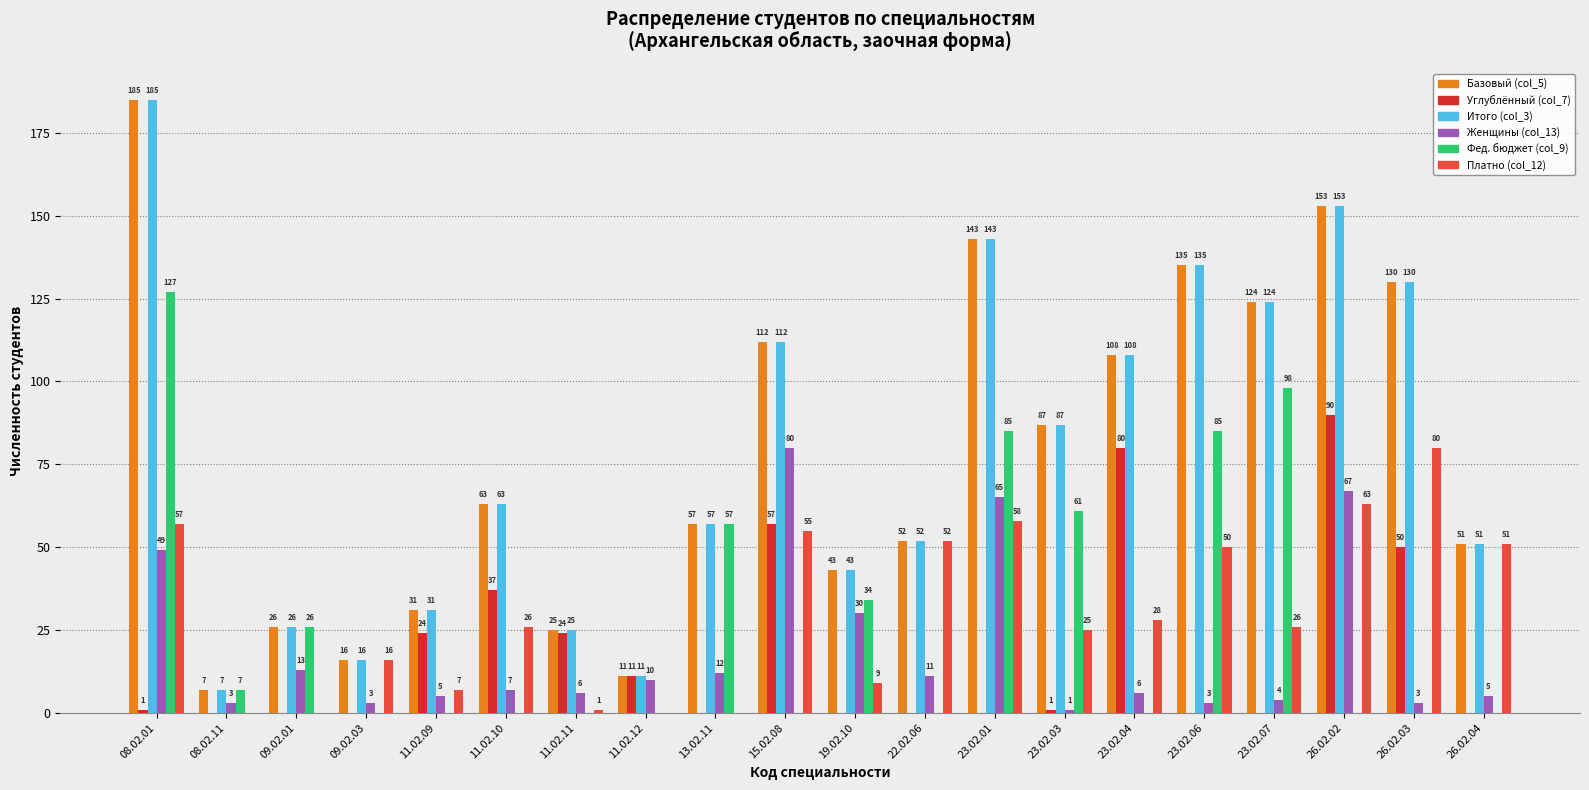

Reading left to right, list all the values displayed in this chart.

Базовый (col_5): 185	7	26	16	31	63	25	11	57	112	43	52	143	87	108	135	124	153	130	51
Углублённый (col_7): 1	0	0	0	24	37	24	11	0	57	0	0	0	1	80	0	0	90	50	0
Итого (col_3): 185	7	26	16	31	63	25	11	57	112	43	52	143	87	108	135	124	153	130	51
Женщины (col_13): 49	3	13	3	5	7	6	10	12	80	30	11	65	1	6	3	4	67	3	5
Фед. бюджет (col_9): 127	7	26	0	0	0	0	0	57	0	34	0	85	61	0	85	98	0	0	0
Платно (col_12): 57	0	0	16	7	26	1	0	0	55	9	52	58	25	28	50	26	63	80	51